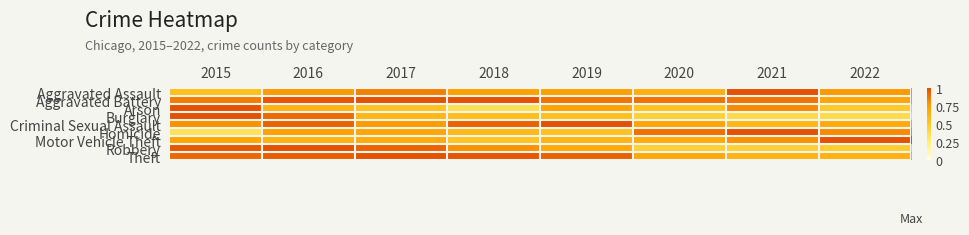

Reading left to right, extract all data points from this chart.

Aggravated Assault: 2015=0.6	2016=0.8	2017=0.9	2018=0.7	2019=0.7	2020=0.7	2021=1.0	2022=0.8
Aggravated Battery: 2015=0.9	2016=1.0	2017=1.0	2018=1.0	2019=0.9	2020=0.9	2021=0.9	2022=0.7
Arson: 2015=1.0	2016=0.6	2017=0.5	2018=0.4	2019=0.7	2020=0.5	2021=0.8	2022=0.5
Burglary: 2015=1.0	2016=0.9	2017=0.6	2018=0.6	2019=0.6	2020=0.5	2021=0.4	2022=0.4
Criminal Sexual Assault: 2015=0.8	2016=0.9	2017=0.8	2018=0.9	2019=1.0	2020=0.7	2021=0.6	2022=0.7
Homicide: 2015=0.3	2016=0.7	2017=0.7	2018=0.6	2019=0.6	2020=0.9	2021=1.0	2022=0.8
Motor Vehicle Theft: 2015=0.7	2016=0.6	2017=0.7	2018=0.5	2019=0.6	2020=0.7	2021=0.8	2022=1.0
Robbery: 2015=1.0	2016=1.0	2017=0.9	2018=0.8	2019=0.7	2020=0.5	2021=0.5	2022=0.5
Theft: 2015=0.9	2016=1.0	2017=1.0	2018=1.0	2019=0.9	2020=0.7	2021=0.6	2022=0.6